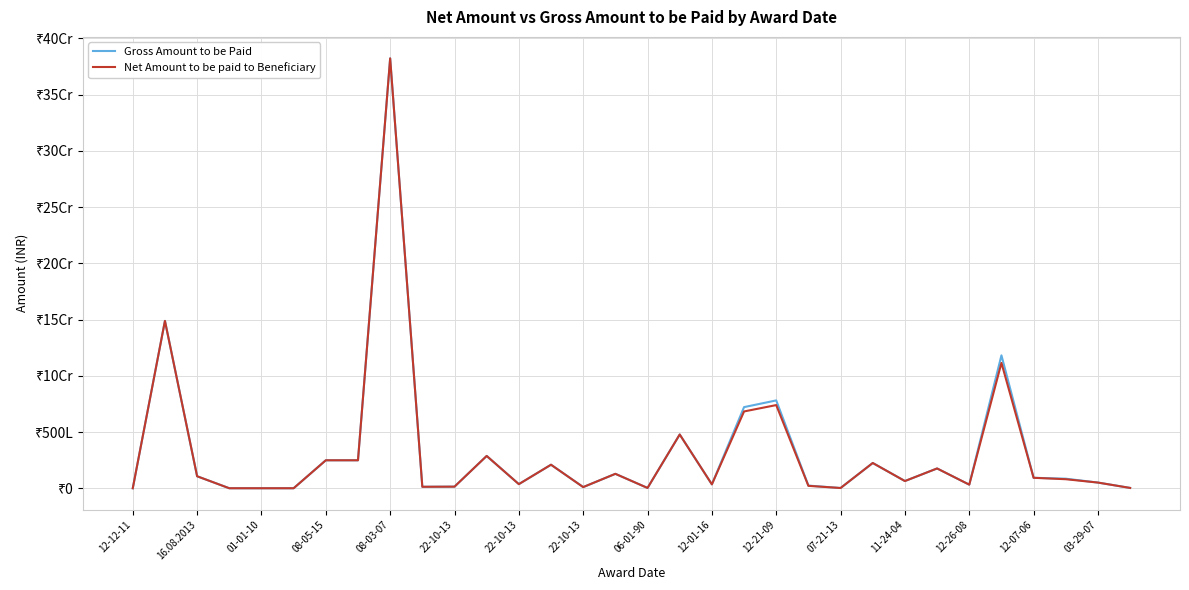

What are all the series names shown in the legend?

Gross Amount to be Paid, Net Amount to be paid to Beneficiary